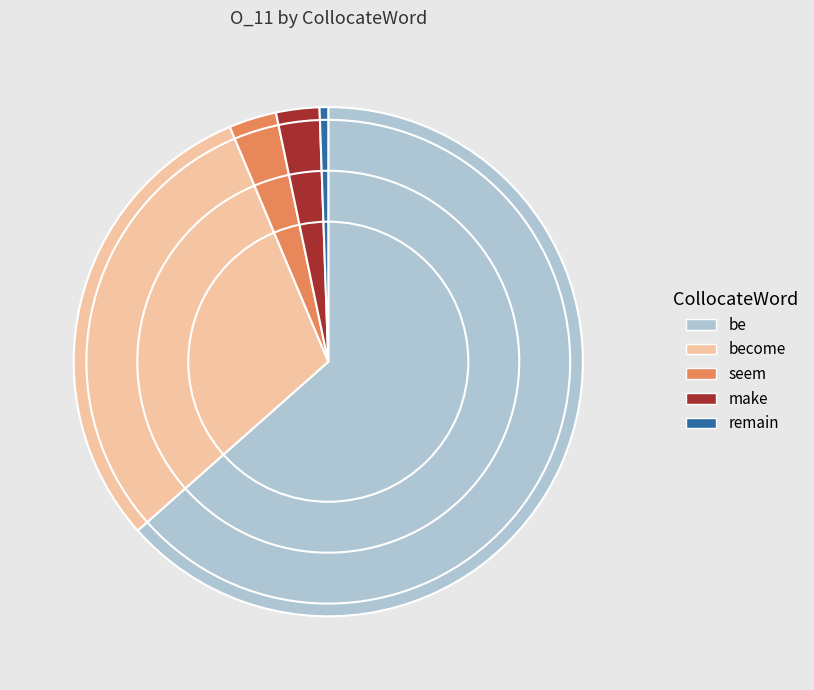

Is there any slice that represents more than half of the pie?

Yes